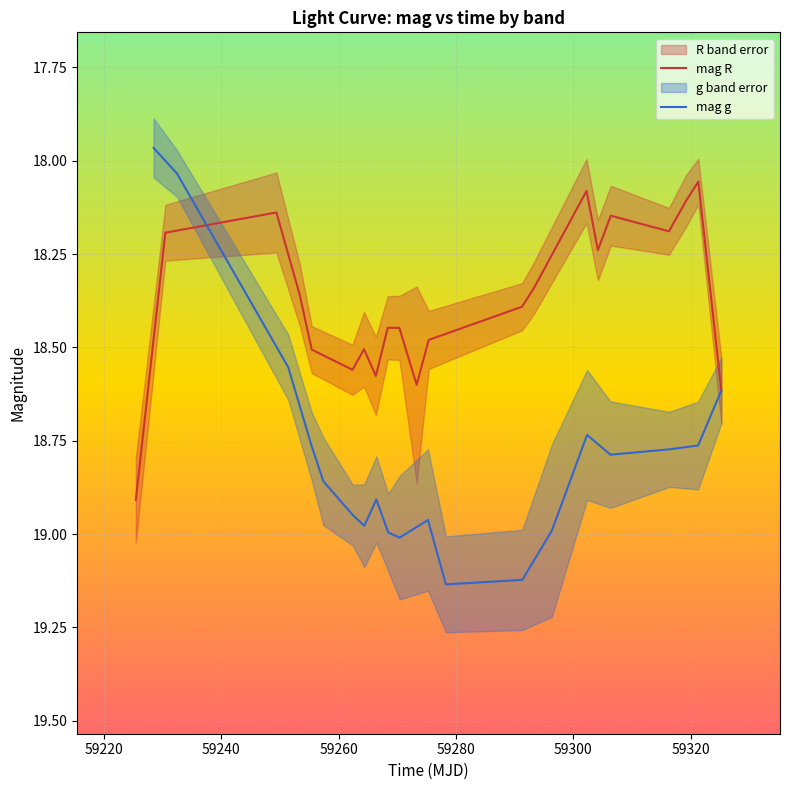

What is the value of the mag g point at the 7th from the left?

19.0